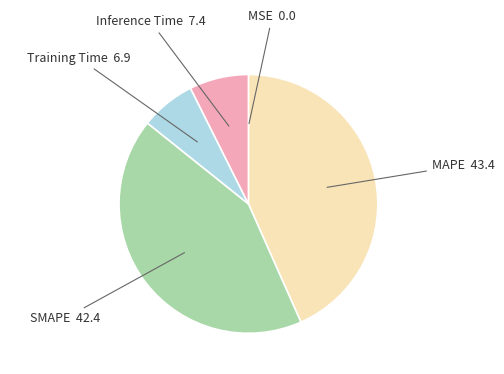

Does any single category account for the majority?

No